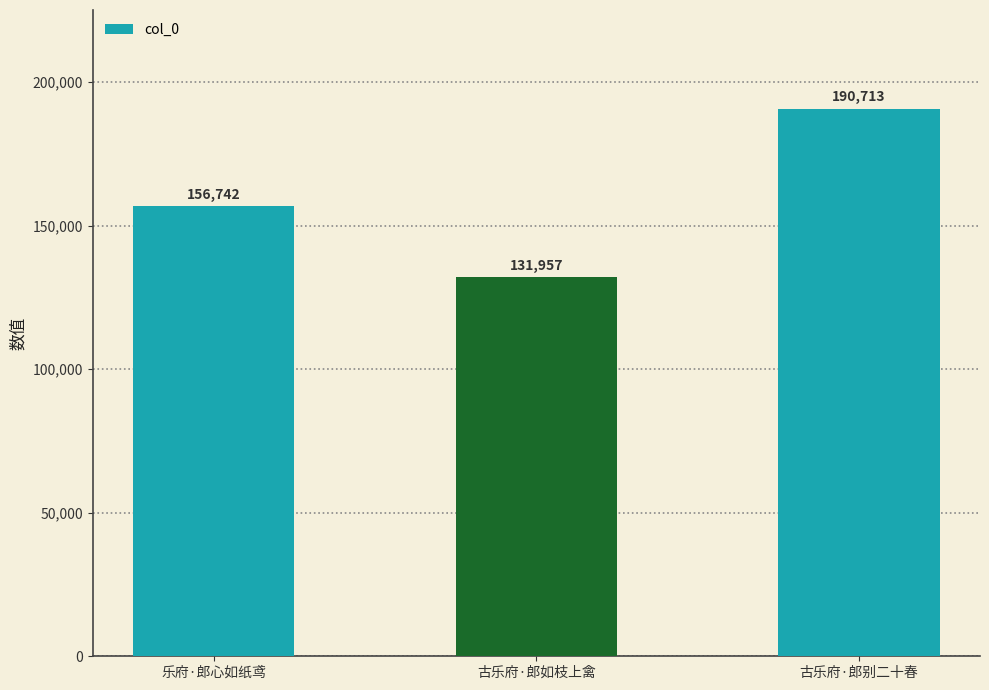

Rank the categories by value from highest to lowest.

古乐府·郎别二十春, 乐府·郎心如纸鸢, 古乐府·郎如枝上禽